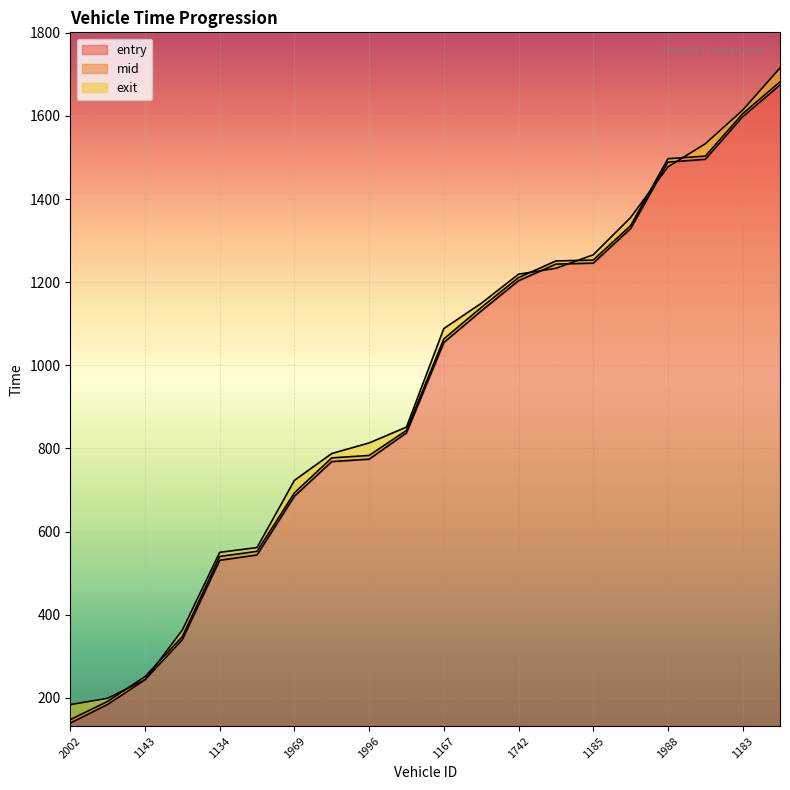

Reading right to left, what are all the values shown in this chart?

entry: 1991=1674.5	1183=1598.0	1982=1495.7	1988=1488.8	1162=1328.9	1185=1245.9	1178=1243.5	1742=1203.6	2004=1130.7	1167=1054.9	1755=837.3	1996=774.2	1976=768.4	1969=684.9	897=543.7	1134=530.9	1176=339.9	1143=243.2	1709=183.9	2002=139.0
mid: 1991=1682.1	1183=1605.2	1982=1503.4	1988=1497.1	1162=1336.1	1185=1253.3	1178=1251.2	1742=1211.0	2004=1139.1	1167=1063.5	1755=843.3	1996=783.2	1976=777.3	1969=693.1	897=552.5	1134=540.0	1176=347.1	1143=251.0	1709=191.2	2002=147.4
exit: 1991=1715.5	1183=1614.0	1982=1533.2	1988=1477.4	1162=1355.6	1185=1266.0	1178=1233.4	1742=1219.3	2004=1149.0	1167=1088.5	1755=851.4	1996=813.3	1976=787.8	1969=723.2	897=561.5	1134=550.0	1176=363.1	1143=243.6	1709=198.9	2002=183.6